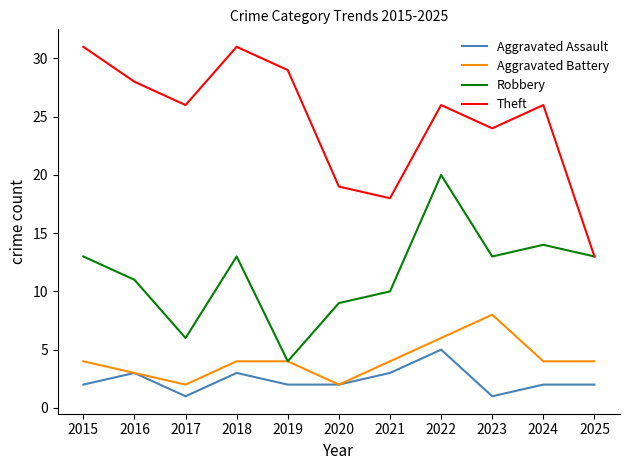

The Robbery series shows 13 at 2018. True or false?

True